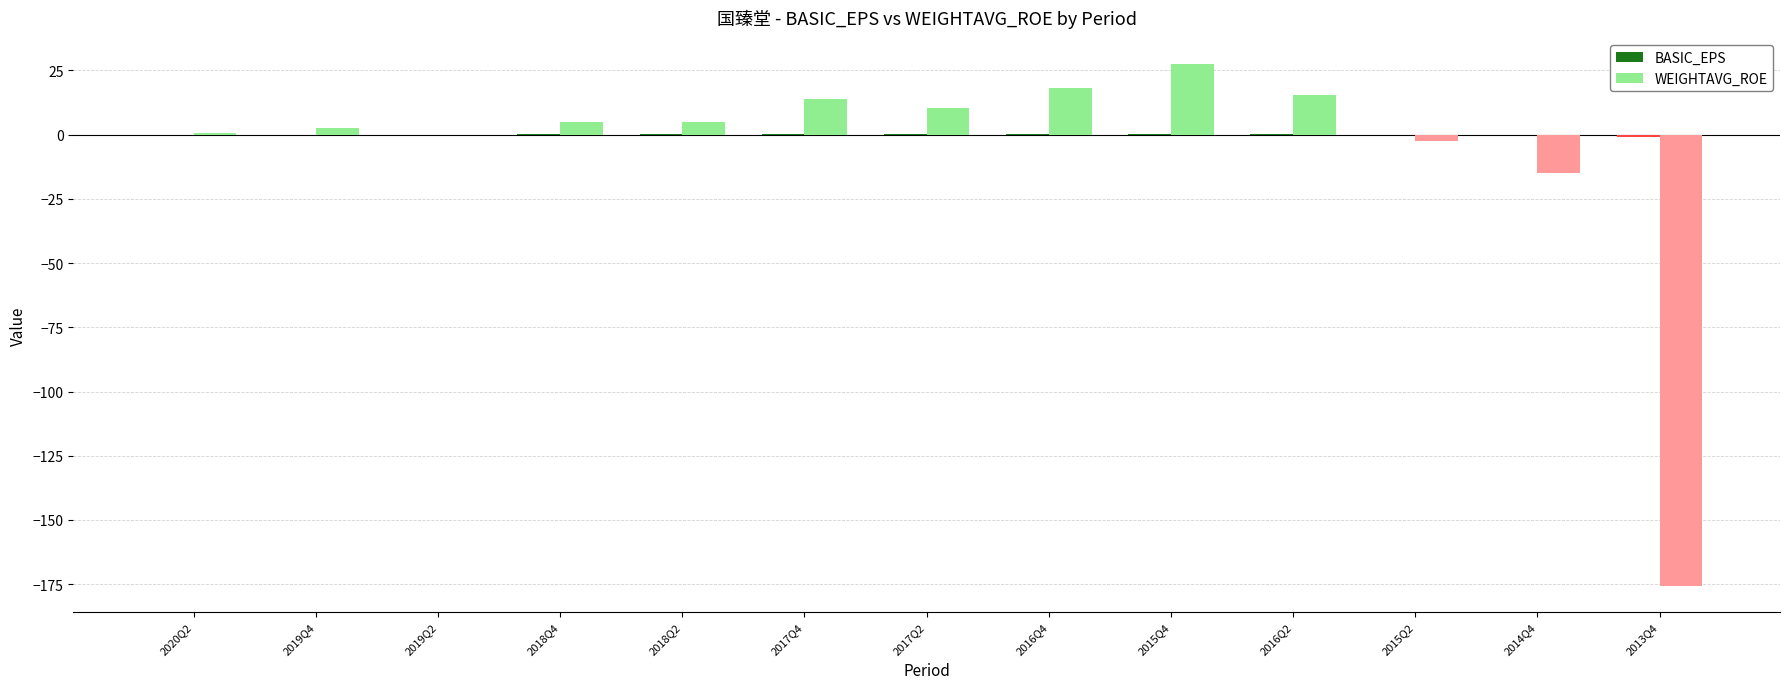

Which category has the highest value in the WEIGHTAVG_ROE series?

2015Q4